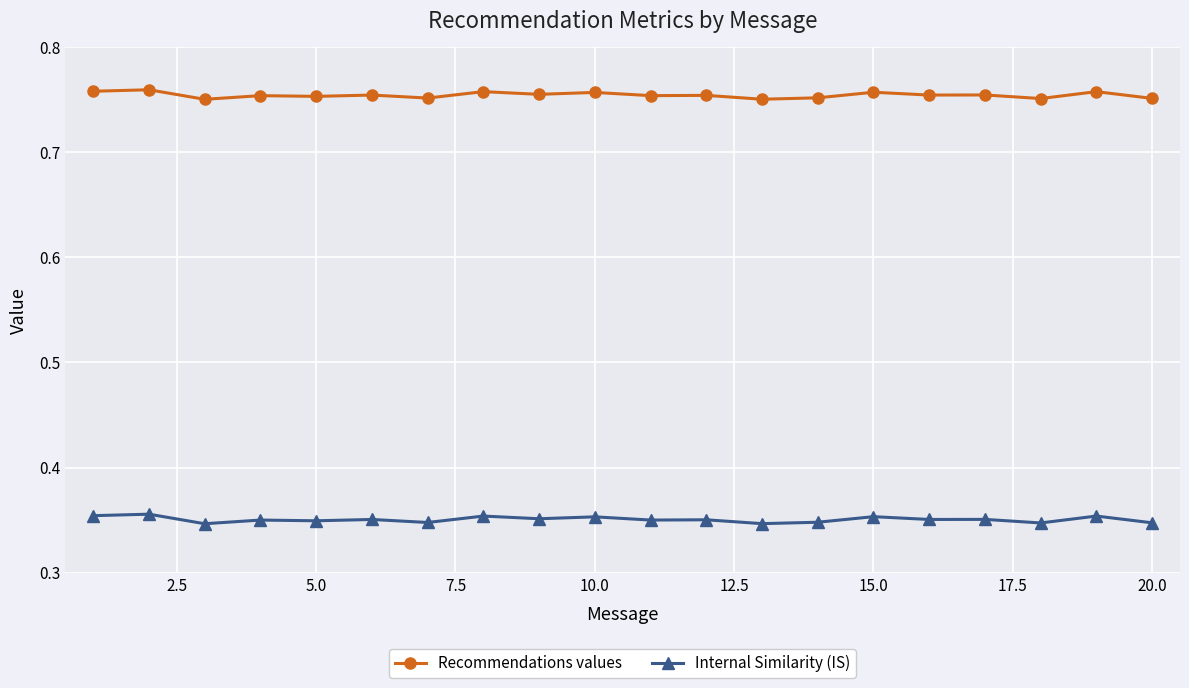

How many categories are shown in the chart?

20